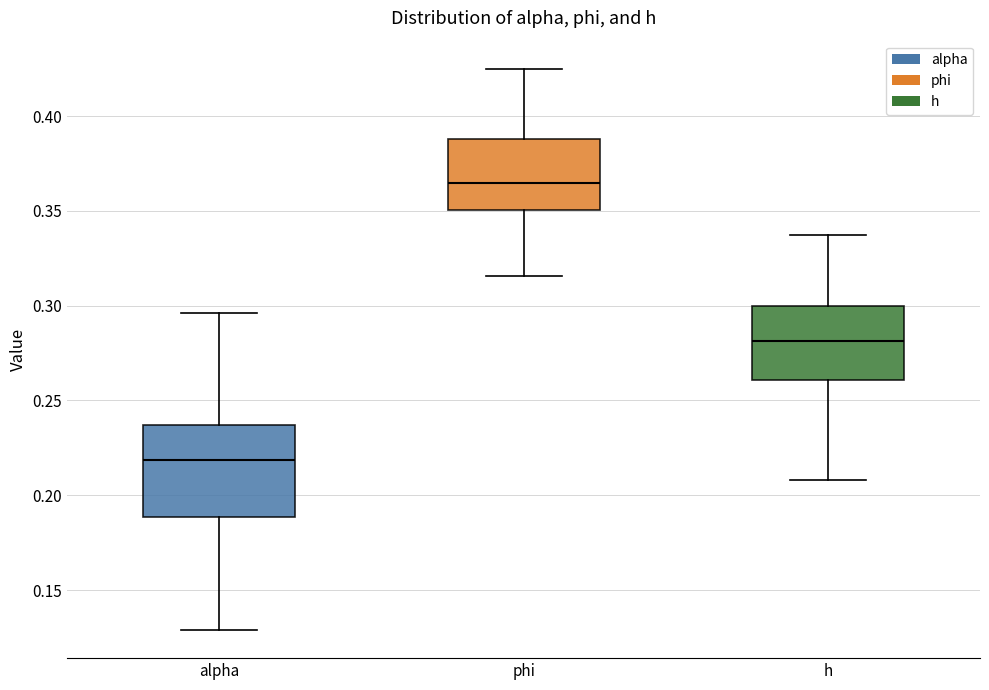

Where does the lower whisker of the box for alpha end on the y-axis? The values are not printed on the chart, so give them approximately, as read against the axis.

0.130